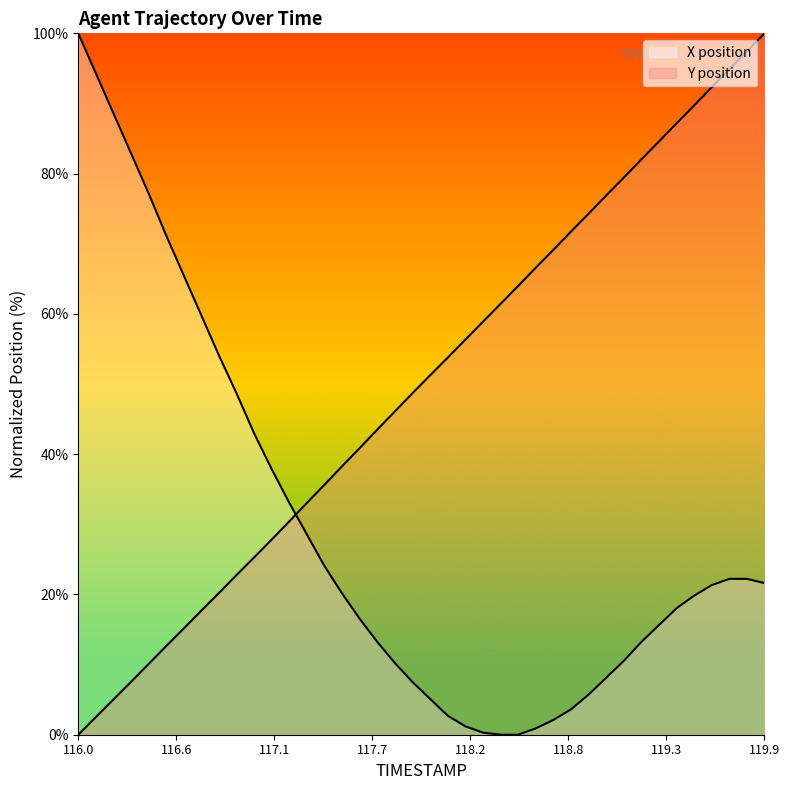

How many times do Y position and X position cross each other?

1